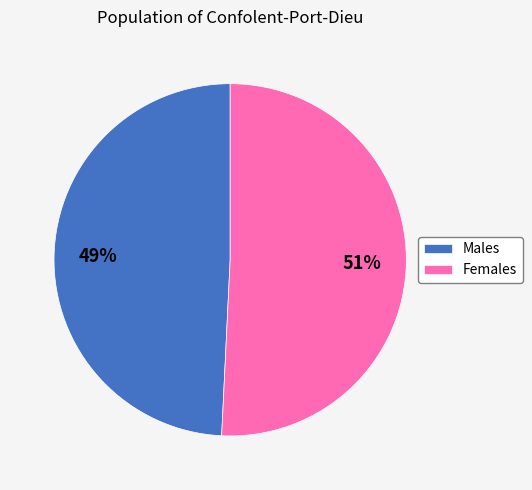

Rank the categories by value from highest to lowest.

Females, Males